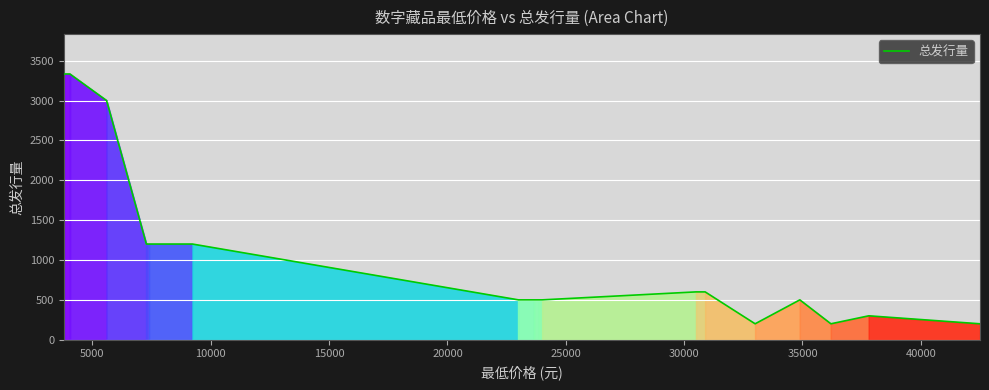

What is the smallest value displayed?

200